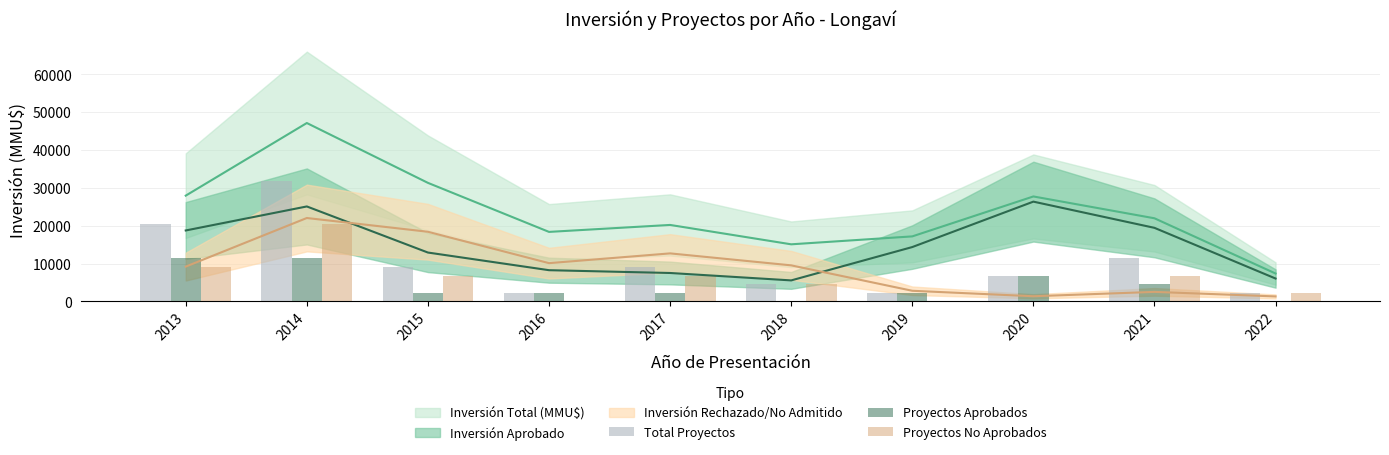

At which category does the chart reach its minimum across all series?

2018